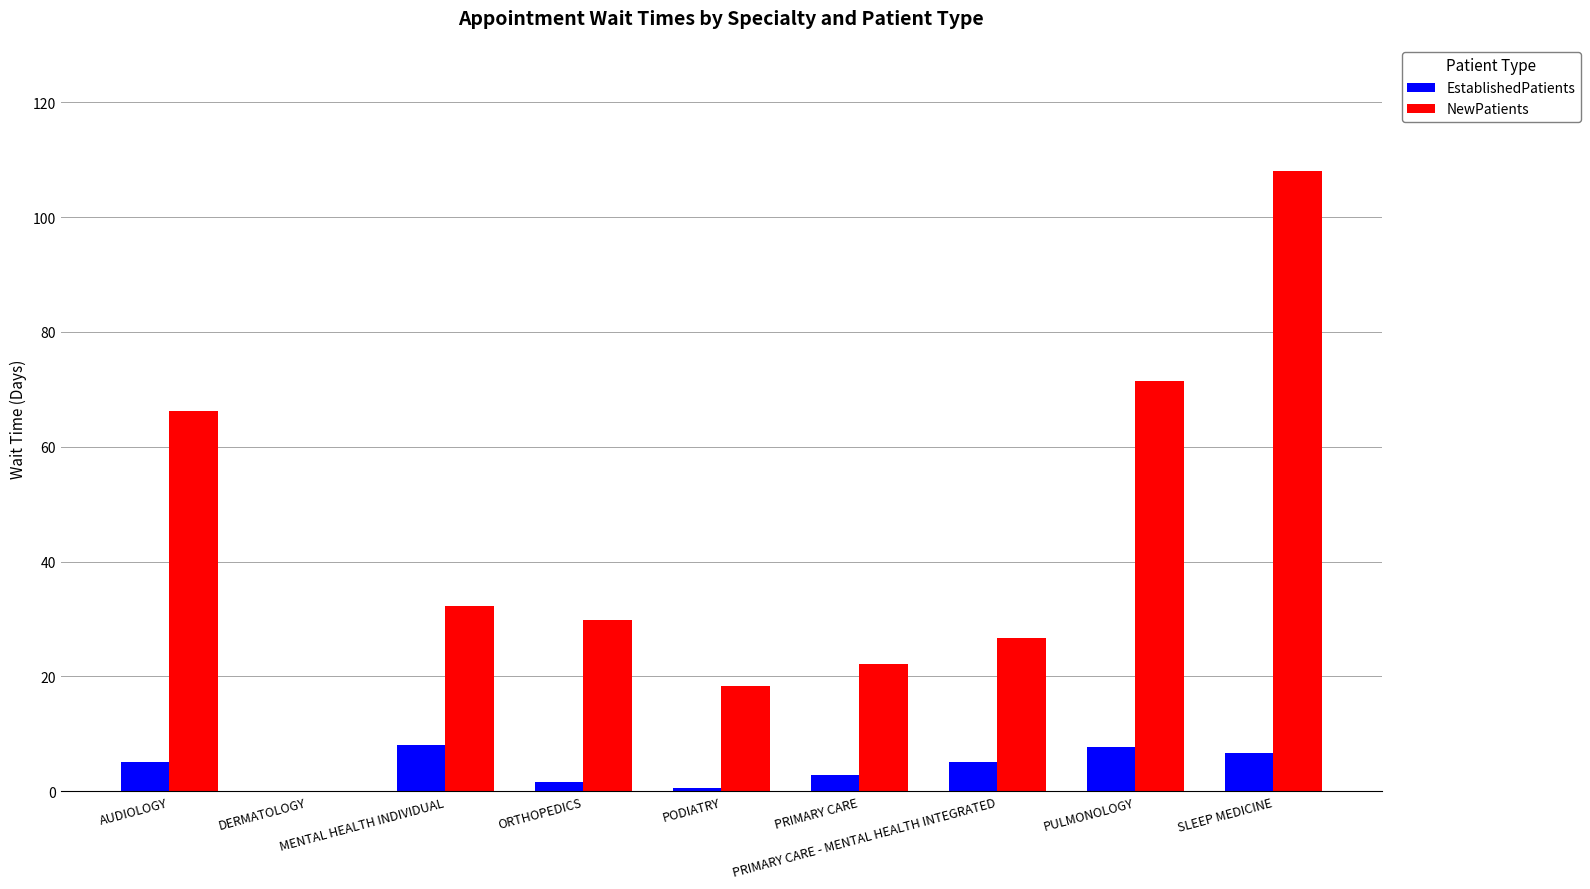

Which series has the largest total across all categories?

NewPatients